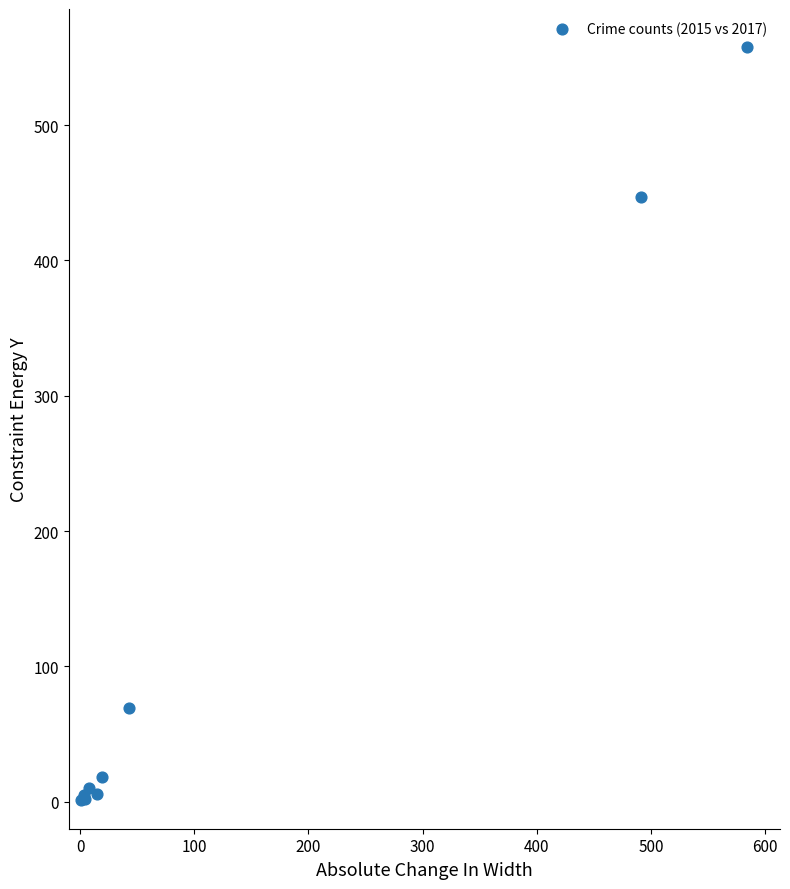

What Y value in the scatter plot is closest to 279?

447